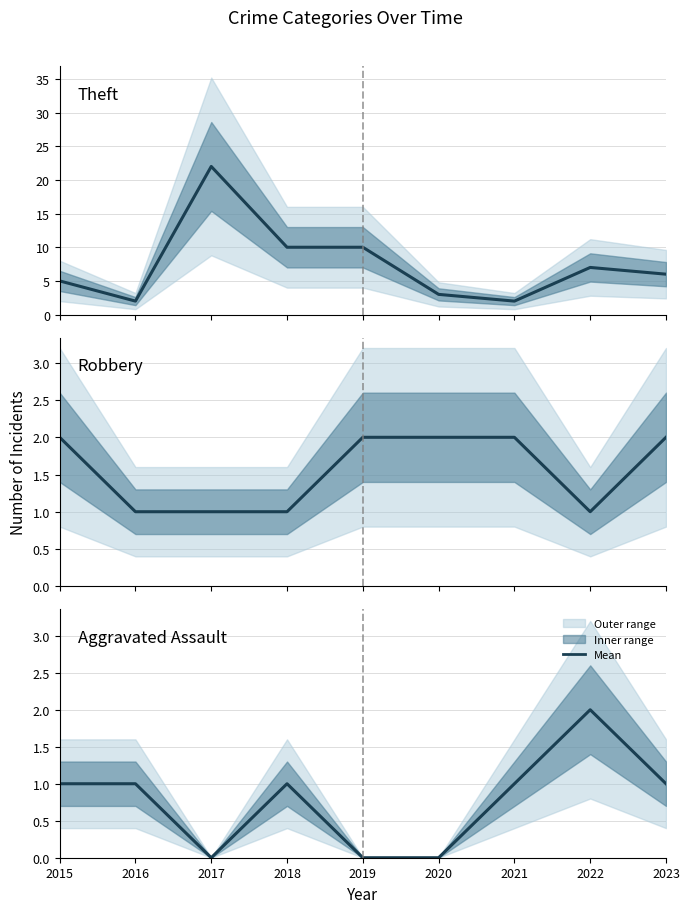

Count the number of data series in this chart.

3